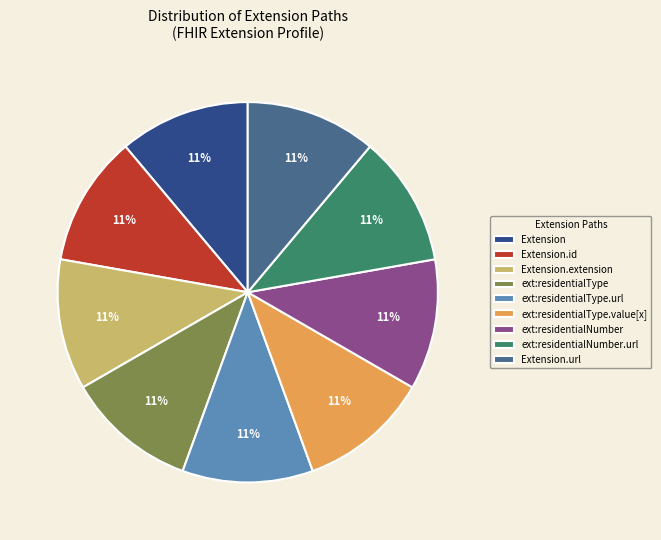

What percentage is the ext:residentialNumber slice, to the nearest percent?

11%